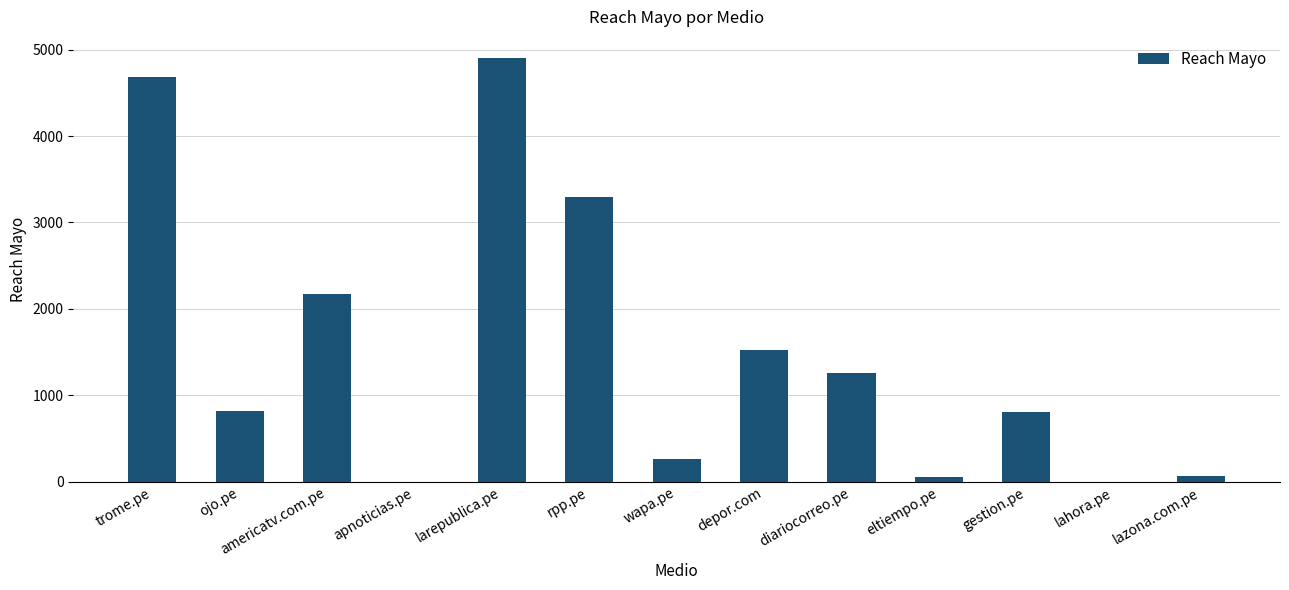

True or false: the data shows 519 at ojo.pe.

False